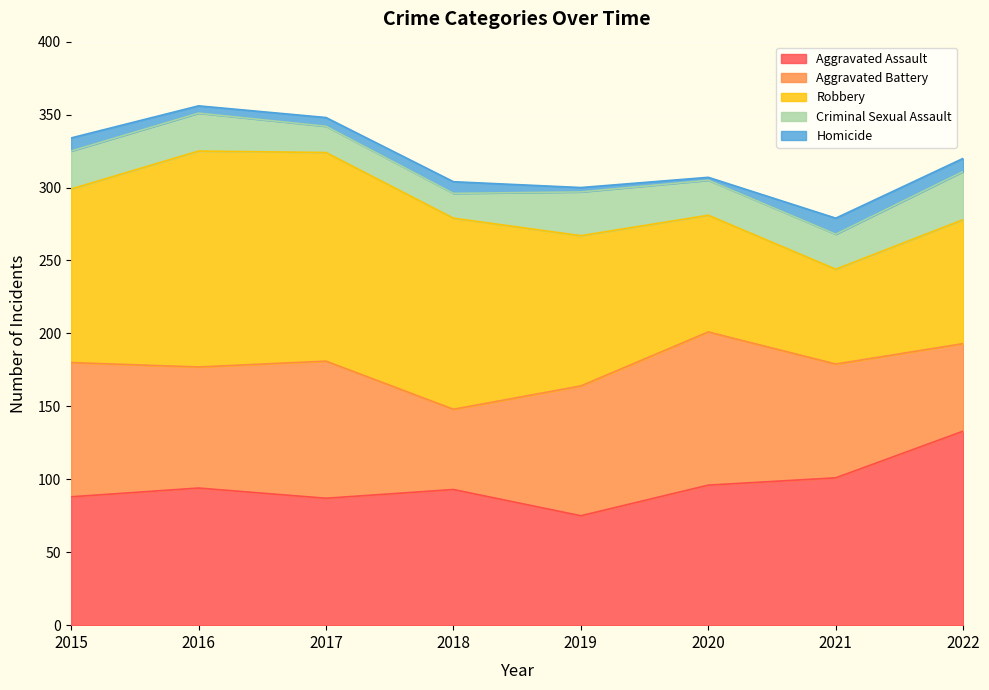

Reading left to right, what are all the values shown in this chart?

Aggravated Assault: 88	94	87	93	75	96	101	133
Aggravated Battery: 92	83	94	55	89	105	78	60
Robbery: 119	148	143	131	103	80	65	85
Criminal Sexual Assault: 26	26	18	17	30	24	24	33
Homicide: 9	5	6	8	3	2	11	9